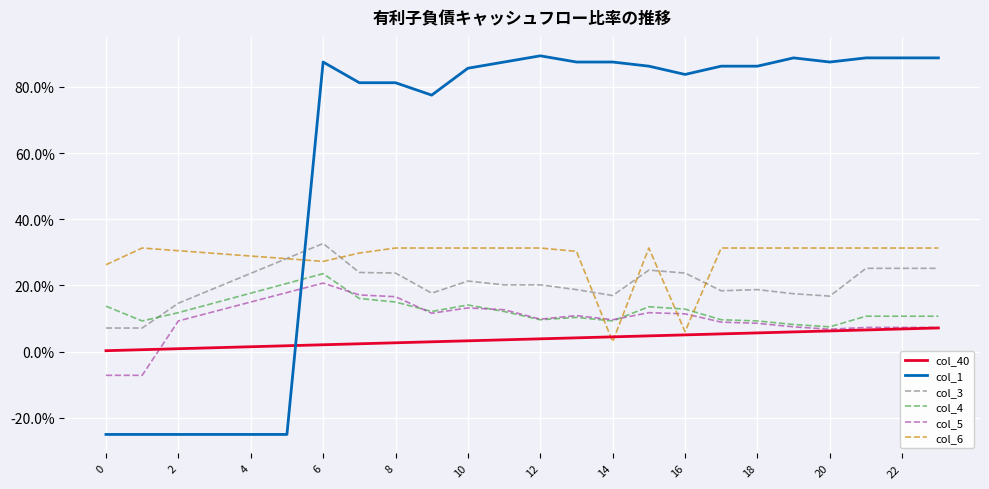

Does the chart display data point markers on the line(s)?

No